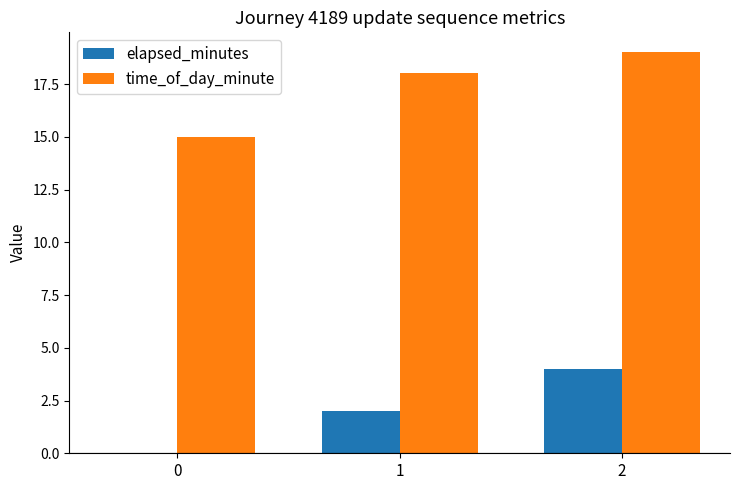

Which series has the largest total across all categories?

time_of_day_minute